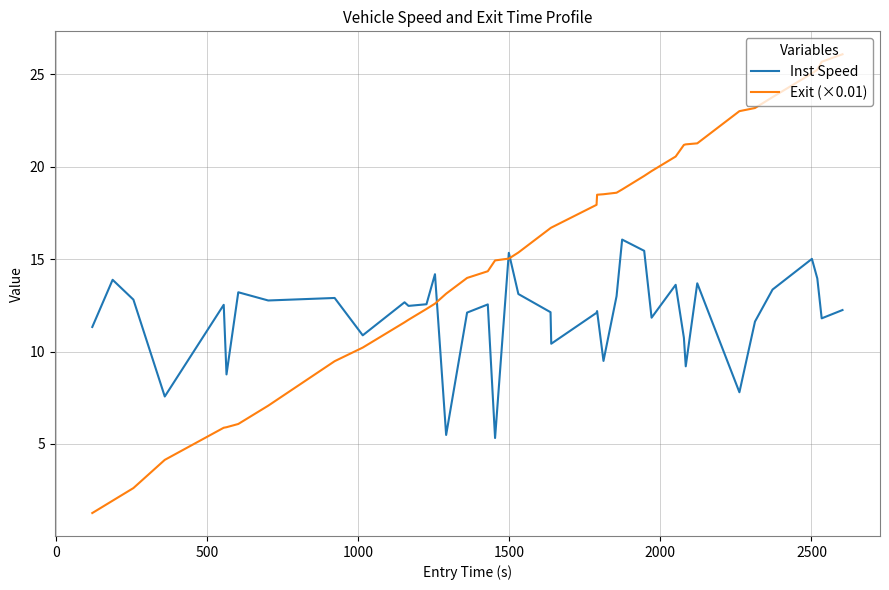

At how many categories does at least one series exceed 5?

40